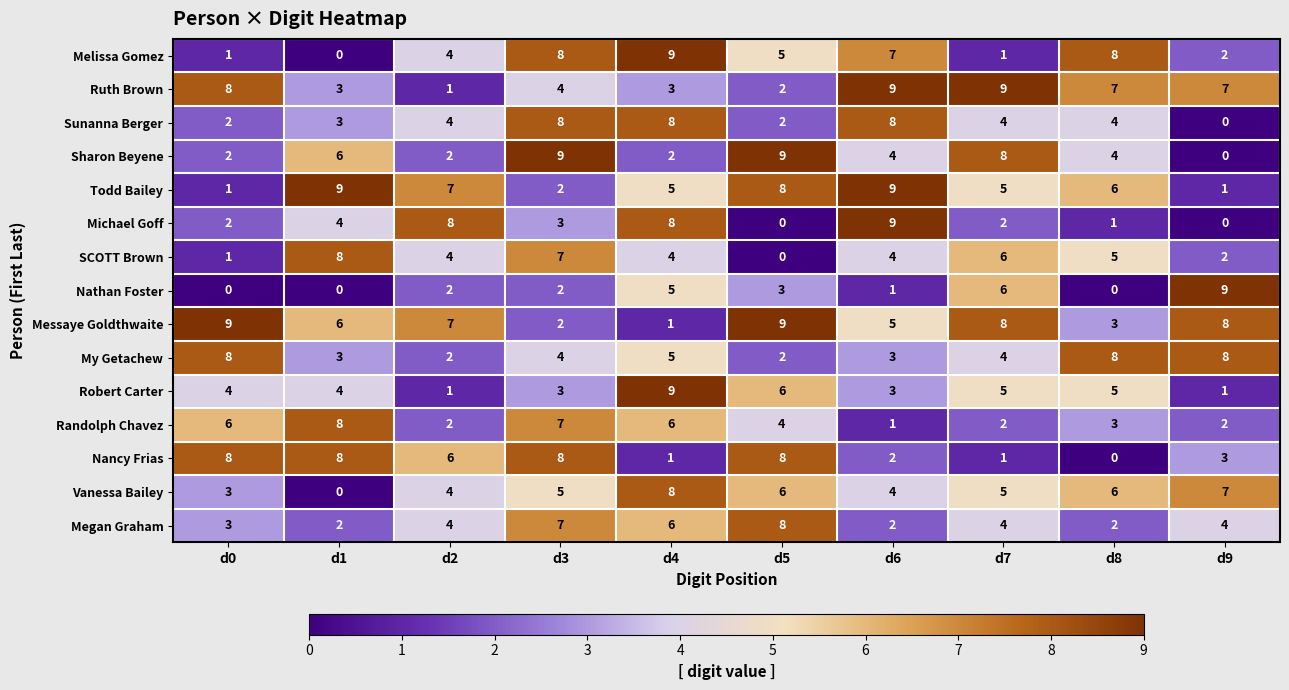

At which label does Nancy Frias reach its minimum?

d8